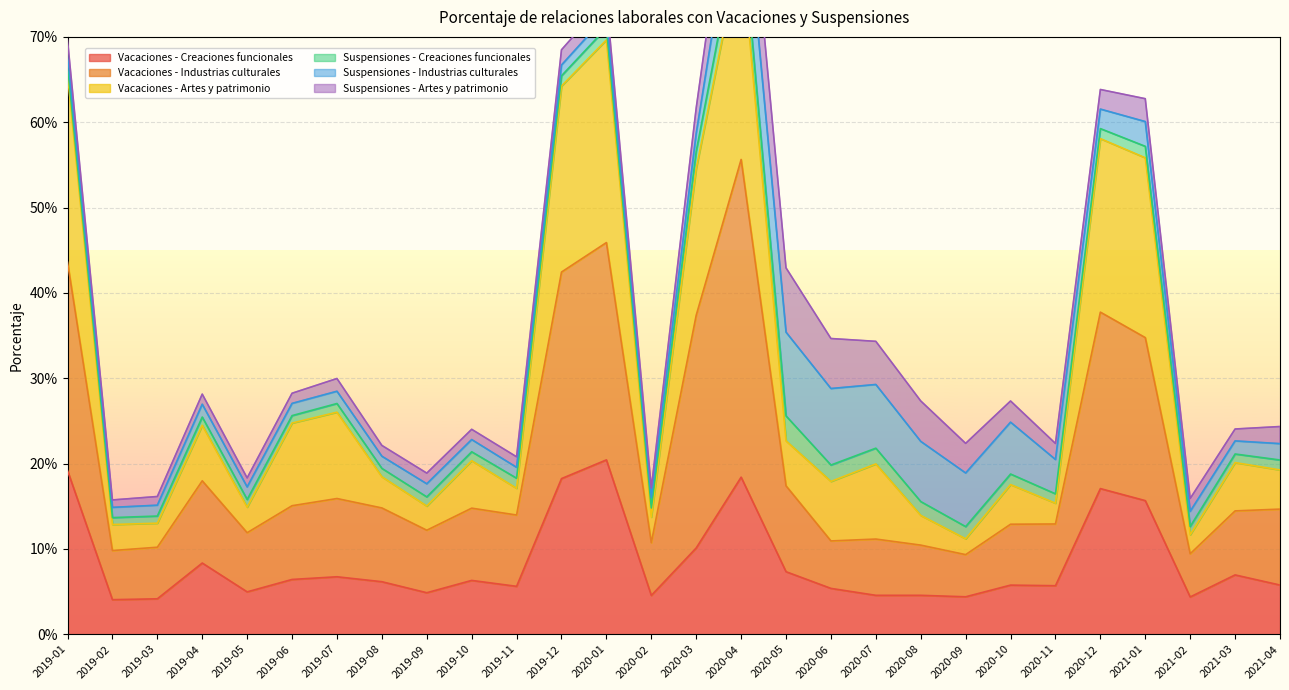

At which label is Vacaciones - Creaciones funcionales closest to 0?

2019-02